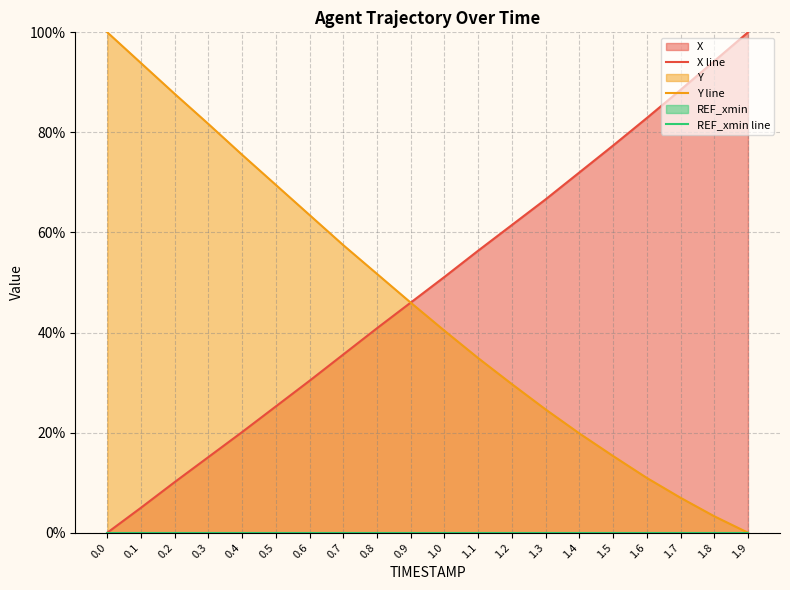

Reading left to right, what are all the values shown in this chart?

X line: 0.0	5.0	10.1	15.1	20.1	25.2	30.4	35.6	40.9	46.0	51.1	56.4	61.5	66.6	72.0	77.4	82.9	88.5	94.2	100.0
Y line: 100.0	93.8	87.7	81.7	75.5	69.5	63.5	57.5	51.7	46.0	40.4	34.9	29.7	24.6	19.8	15.3	10.9	7.0	3.3	0.0
REF_xmin line: 0.0	0.0	0.0	0.0	0.0	0.0	0.0	0.0	0.0	0.0	0.0	0.0	0.0	0.0	0.0	0.0	0.0	0.0	0.0	0.0